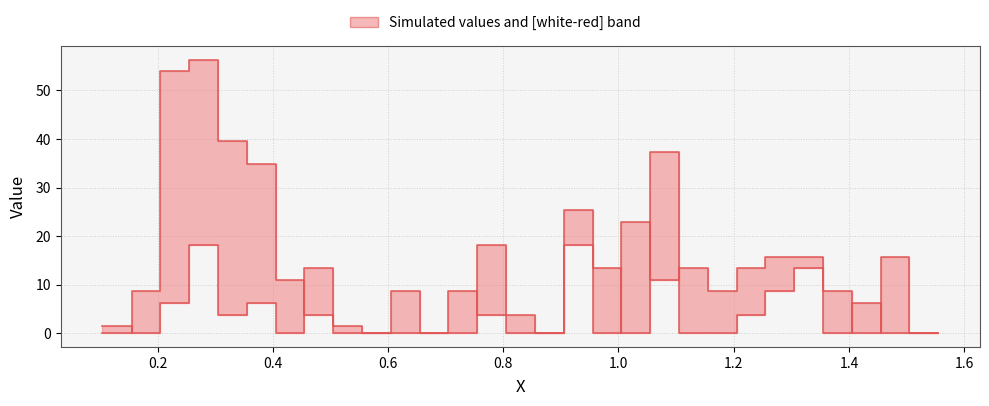

List the series in order of their peak value, lowest first.

red, white